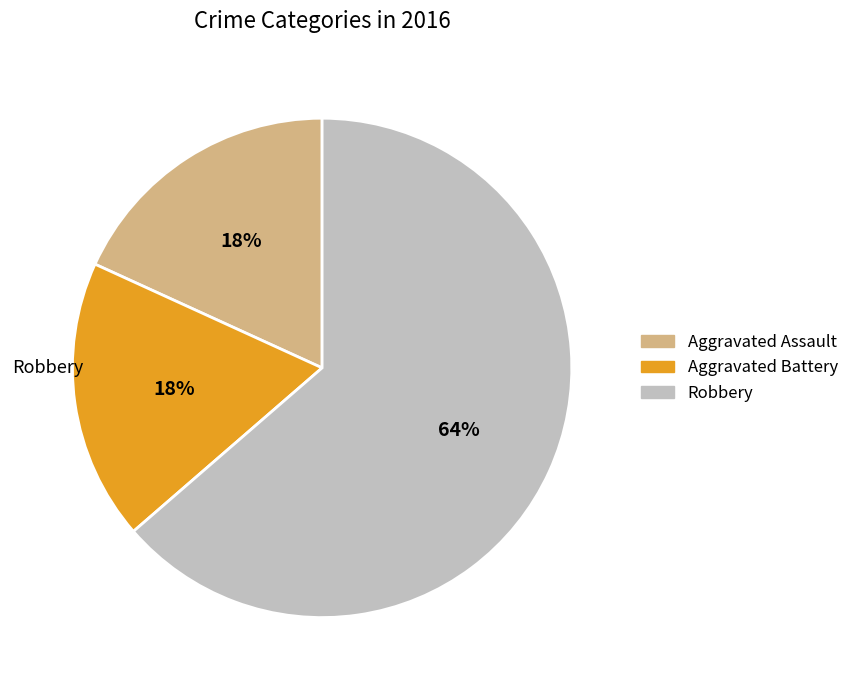

What is the largest slice in the pie chart?

Robbery